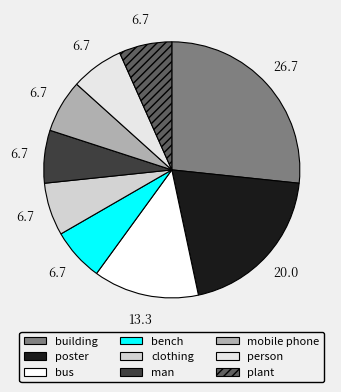

Does clothing represent more than half of the total?

No